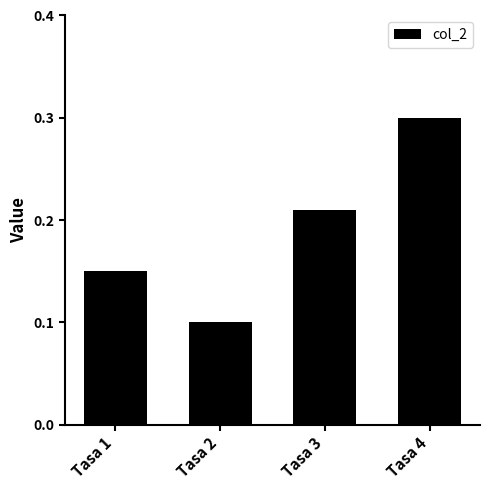

List the labels in order of value, smallest first.

Tasa 2, Tasa 1, Tasa 3, Tasa 4